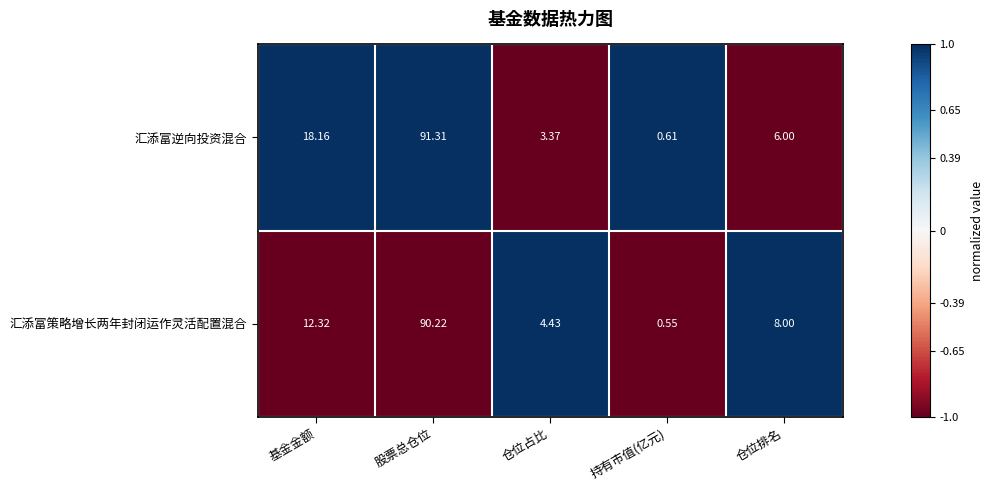

Count the number of categories in the chart.

5